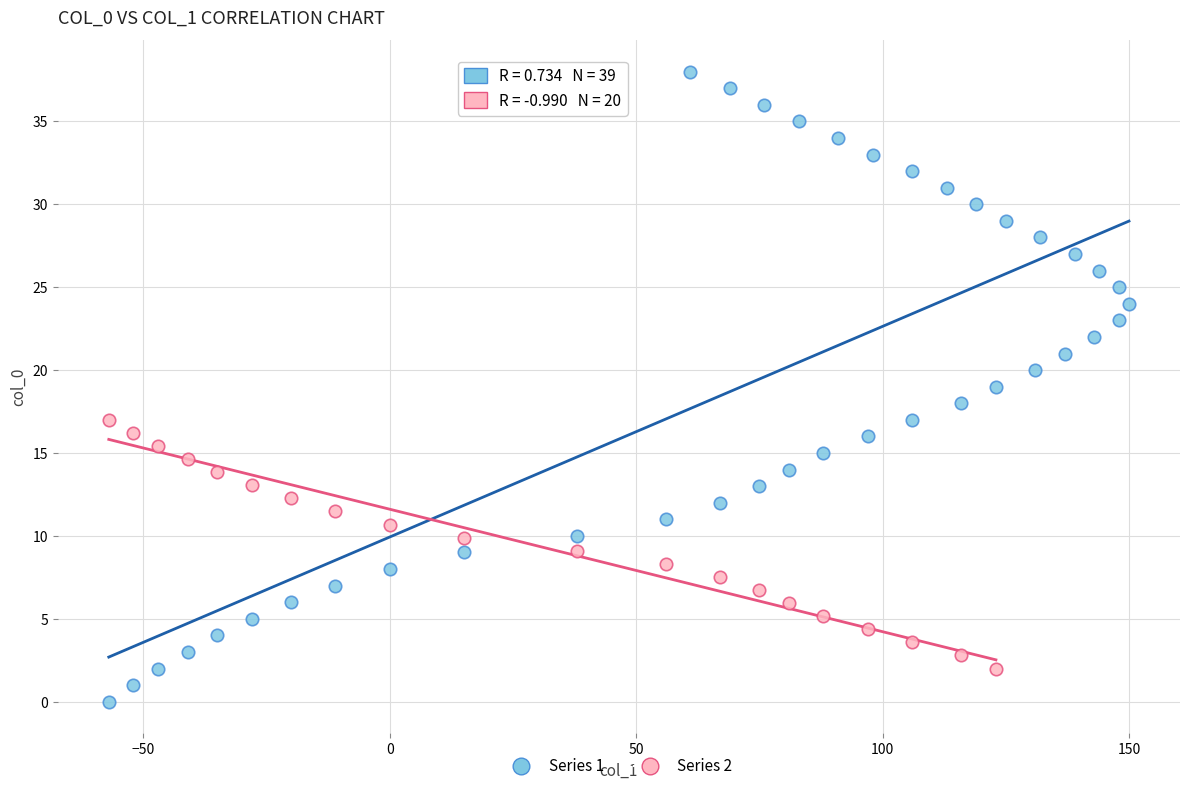

Which series contains the lowest Y value?

Series 1